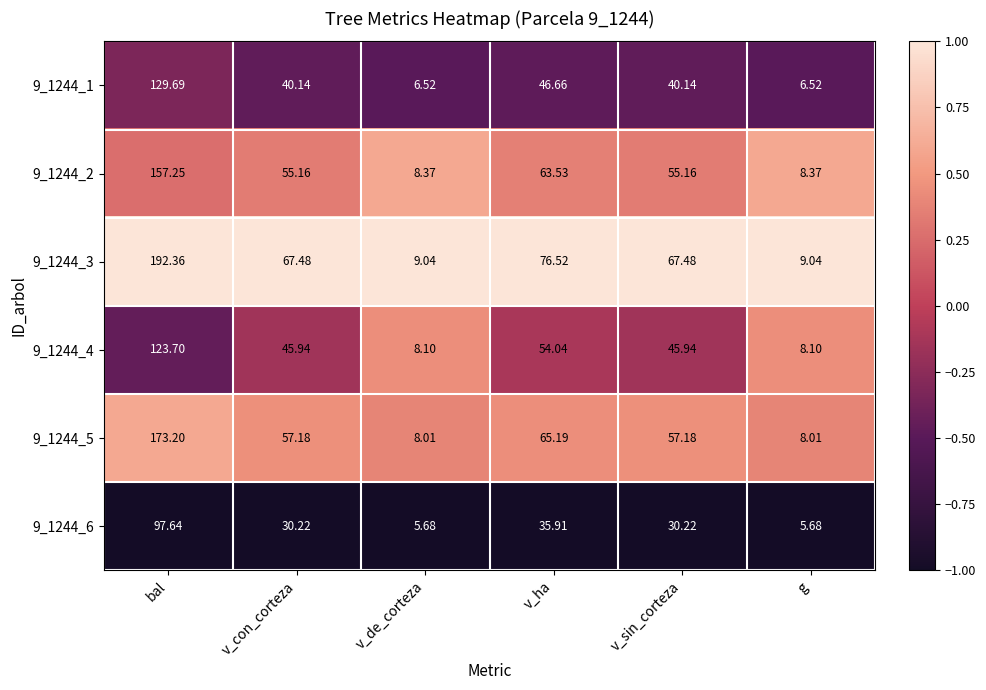

Where does the 9_1244_5 series first go above 57?

bal